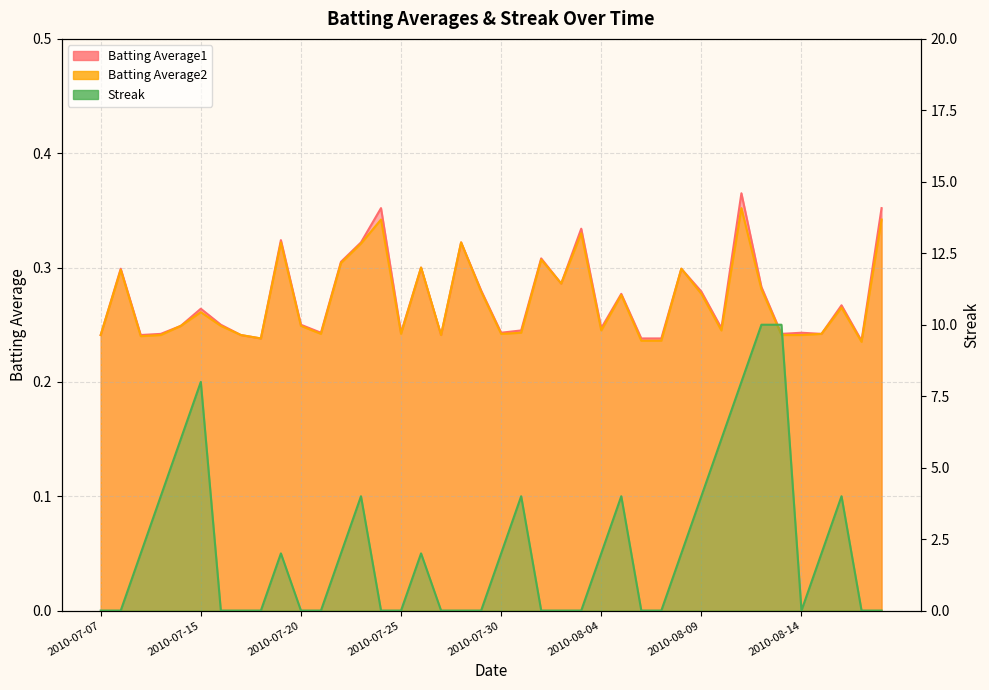

List the series in order of their peak value, highest first.

Streak, Batting Average1, Batting Average2